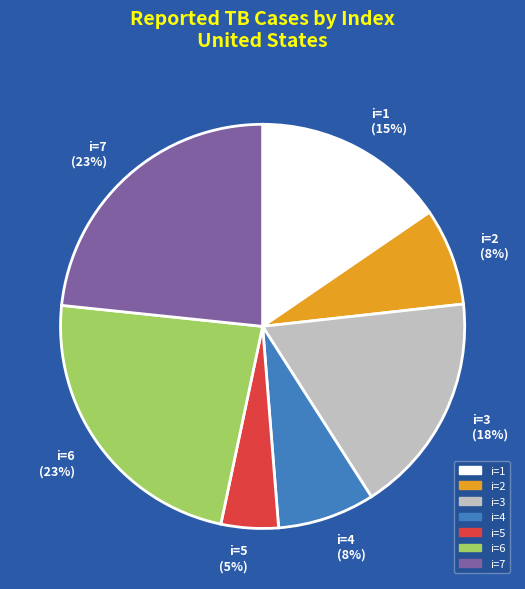

Is there any slice that represents more than half of the pie?

No